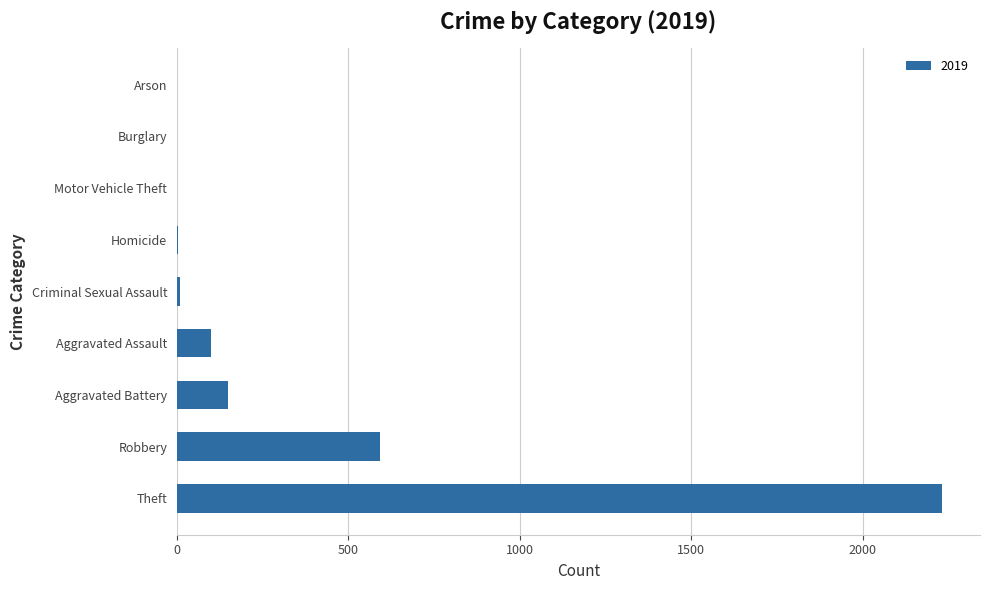

True or false: the data shows 591 at Robbery.

True